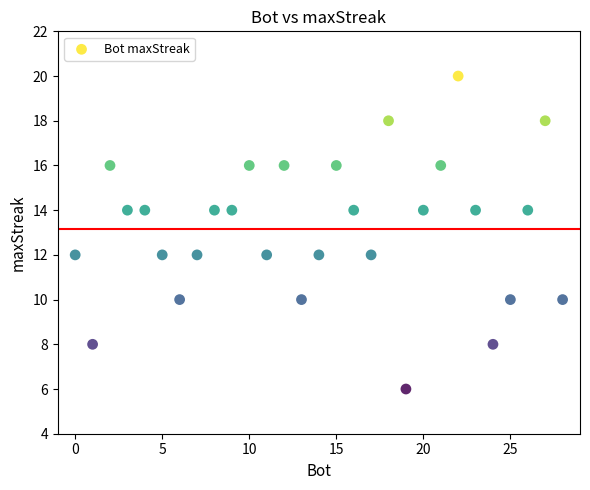

What is the range of X values (max minus min)?

28